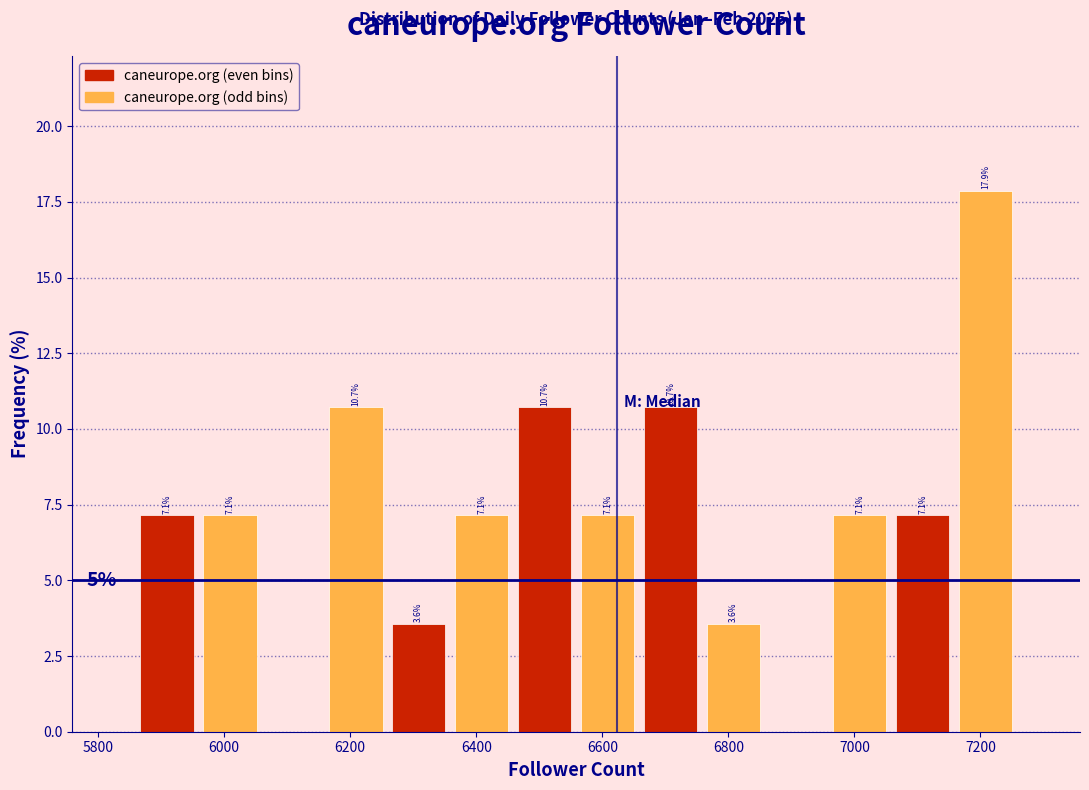

Over which range of the x-axis is the bar tallest?

7160 to 7260